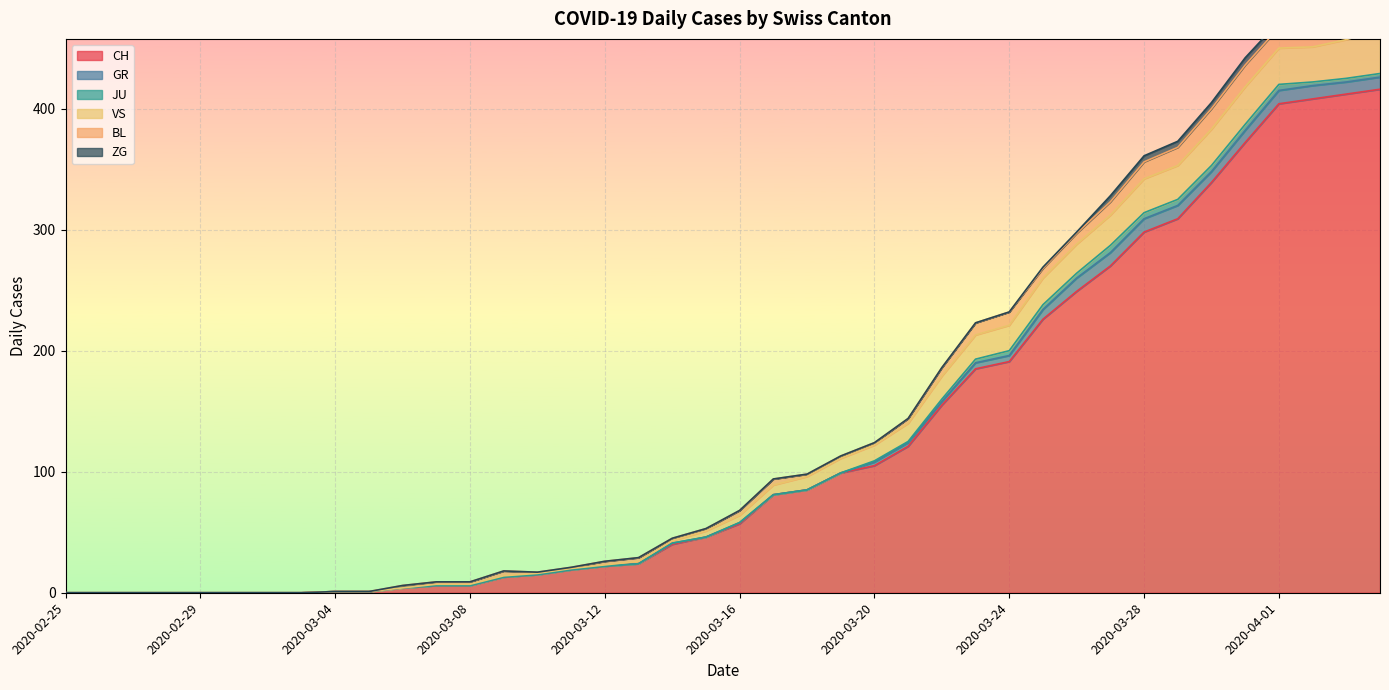

True or false: BL has a value of 17 at 2020-03-30.

True